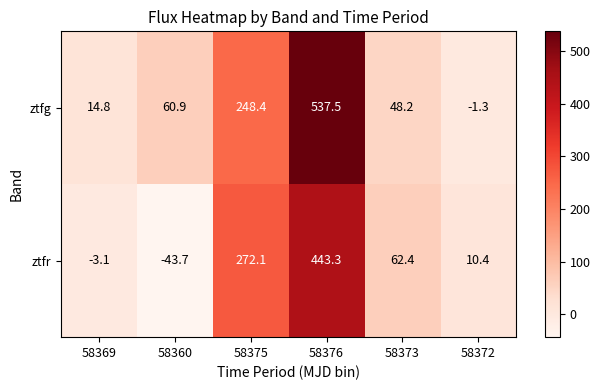

List the series in order of their peak value, lowest first.

ztfr, ztfg